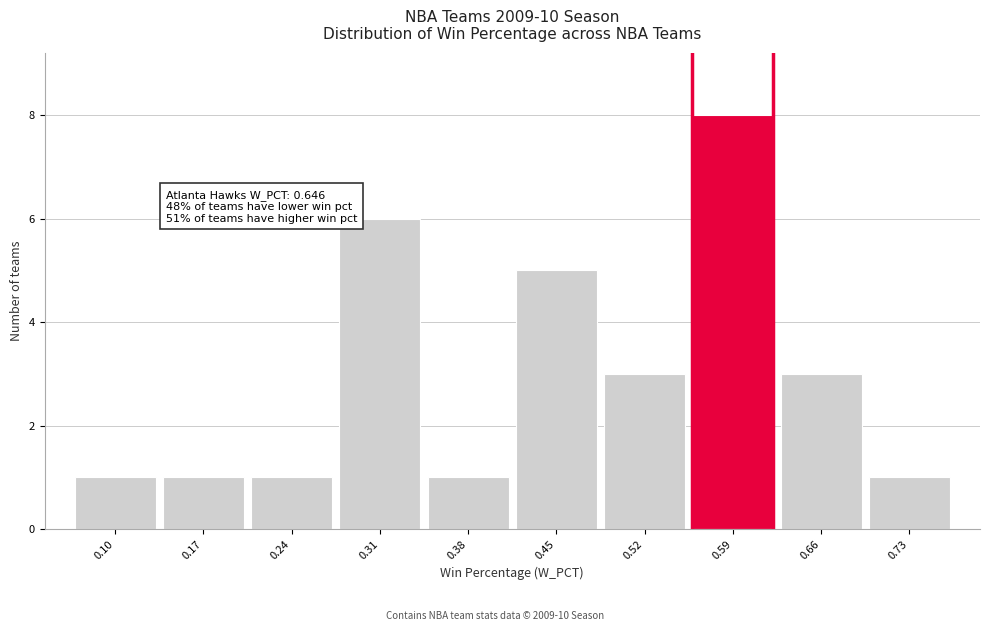

Reading right to left, what are all the values shown in this chart?

0.73=1	0.66=3	0.59=8	0.52=3	0.45=5	0.38=1	0.31=6	0.24=1	0.17=1	0.10=1